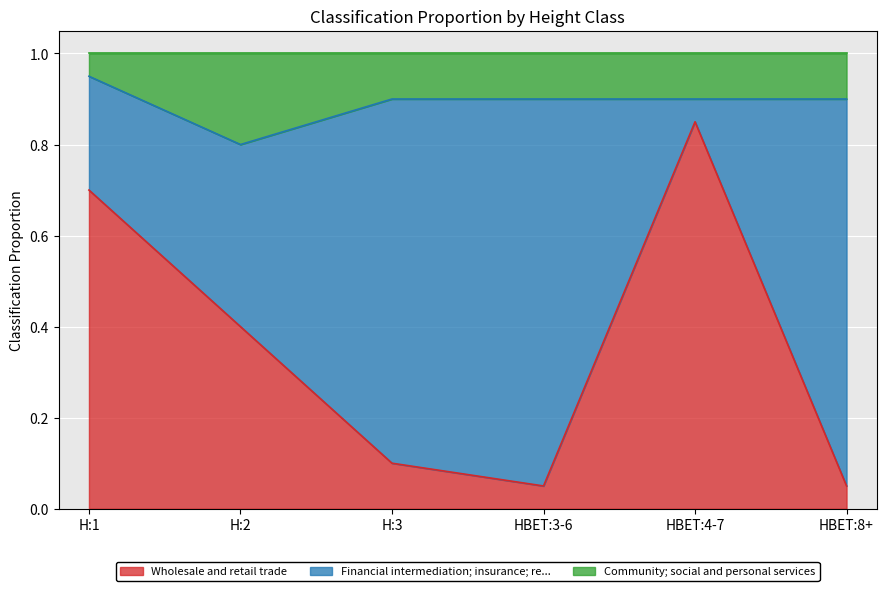

What is the total value across all series at H:2?

1.0